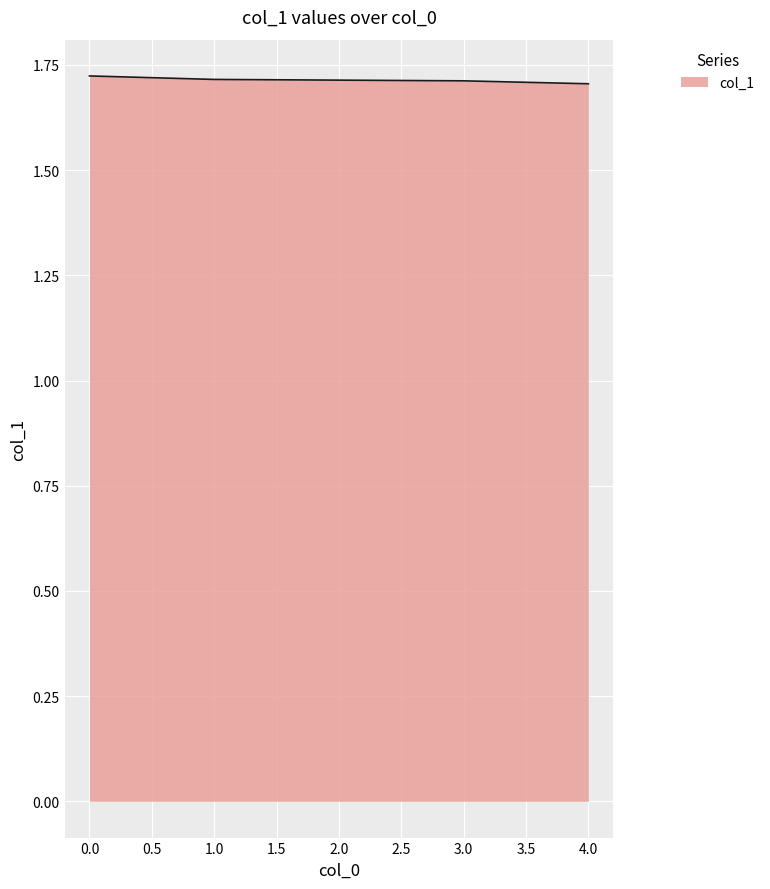

Is it true that the value at 0.0 is 1.7?

True